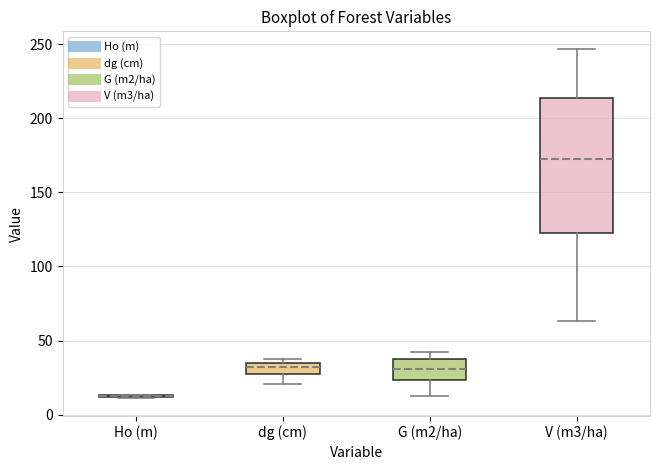

Comparing the boxes themselves (not the whiskers), which one is the tallest?

V (m3/ha)